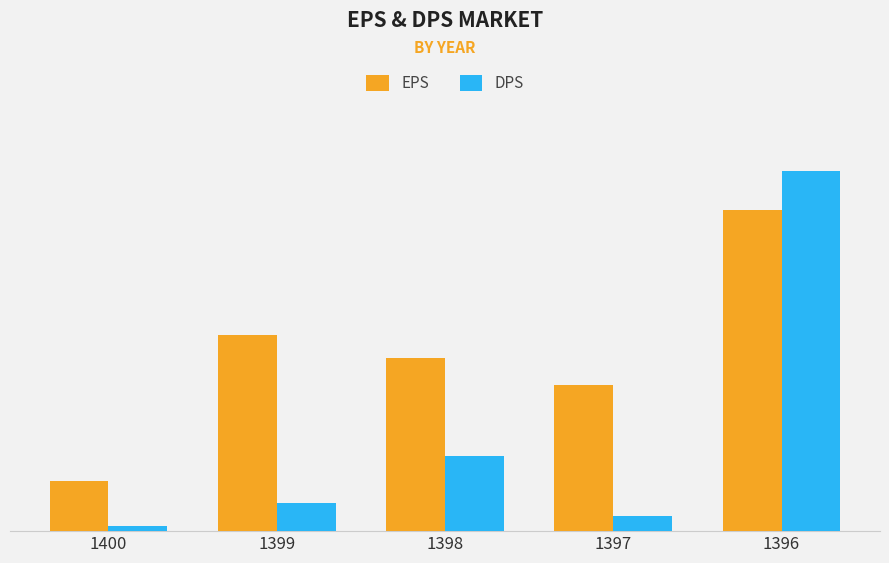

Are the bars grouped side by side (vs. stacked)?

Yes